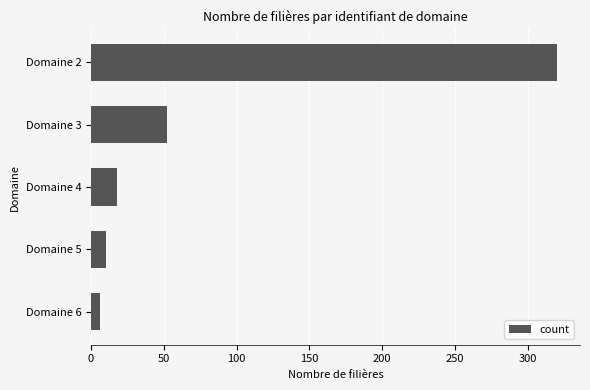

What is the ratio of the value at Domaine 4 to the value at Domaine 5?

1.8